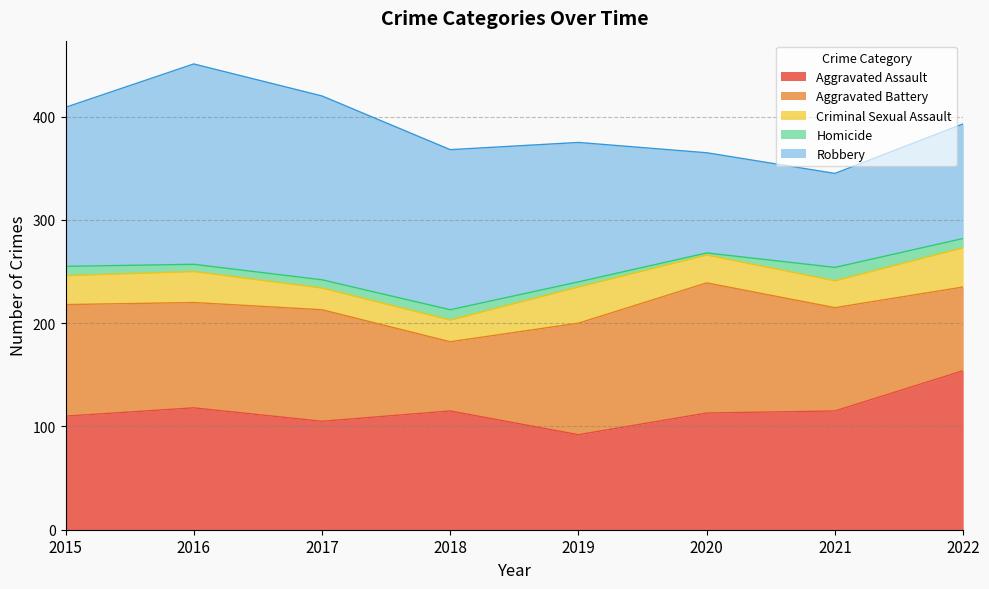

Reading left to right, what are all the values shown in this chart?

Aggravated Assault: 2015=110	2016=118	2017=105	2018=115	2019=92	2020=113	2021=115	2022=154
Aggravated Battery: 2015=108	2016=102	2017=108	2018=67	2019=108	2020=126	2021=100	2022=81
Criminal Sexual Assault: 2015=28	2016=30	2017=21	2018=21	2019=35	2020=27	2021=26	2022=38
Homicide: 2015=9	2016=7	2017=8	2018=10	2019=5	2020=2	2021=13	2022=9
Robbery: 2015=154	2016=194	2017=178	2018=155	2019=135	2020=97	2021=91	2022=111